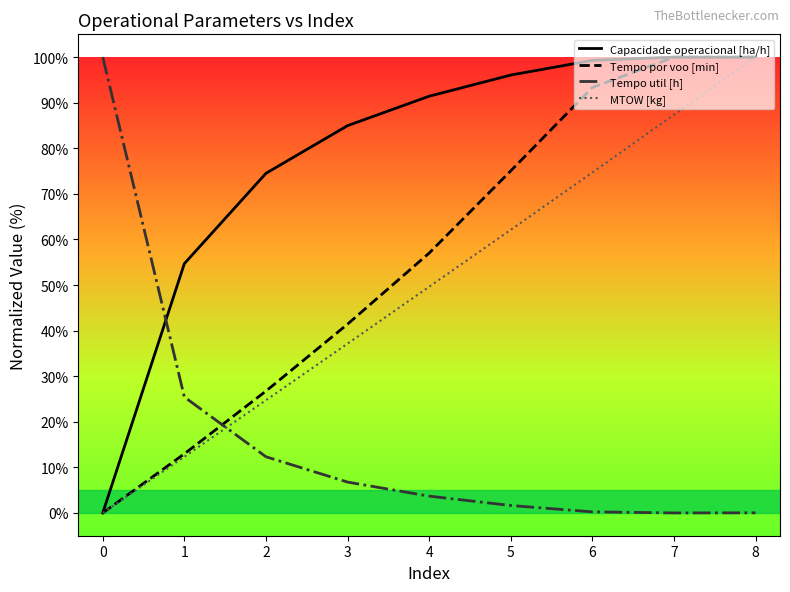

Is the value of Capacidade operacional [ha/h] at 0 greater than the value of MTOW [kg] at 1?

No